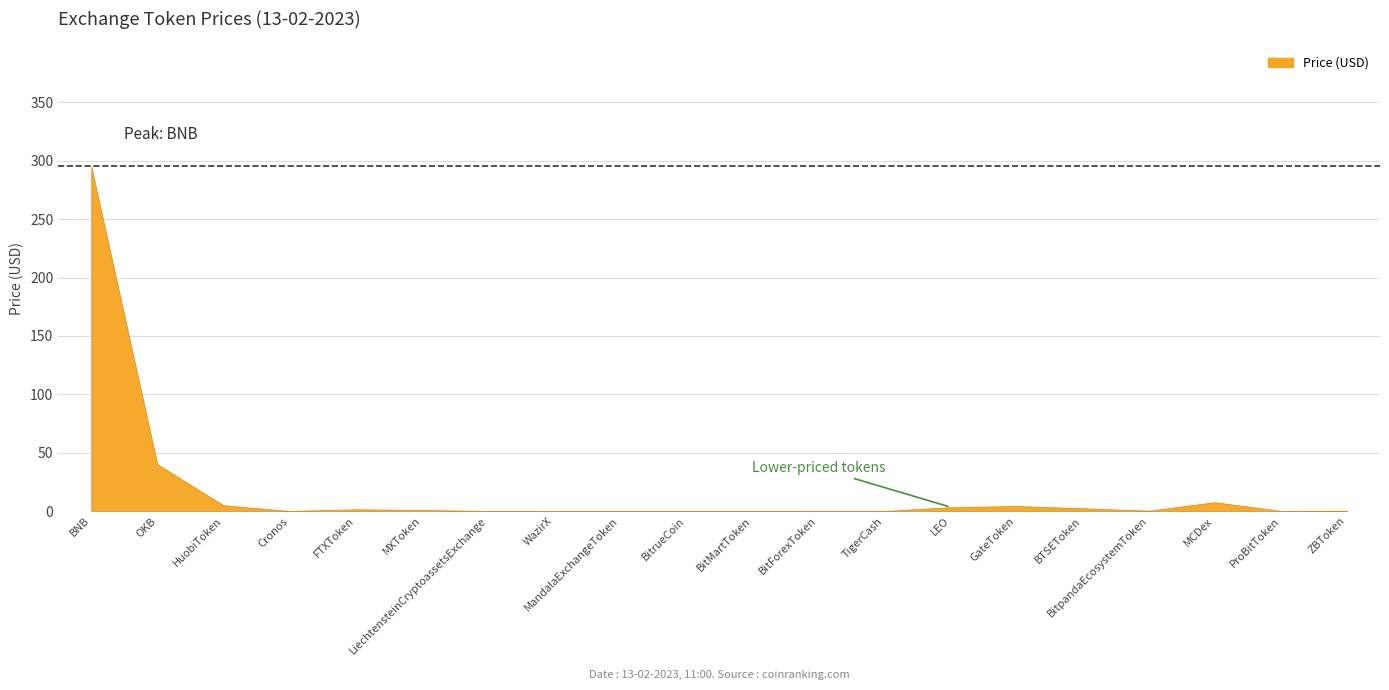

What is the greatest value displayed?

295.3